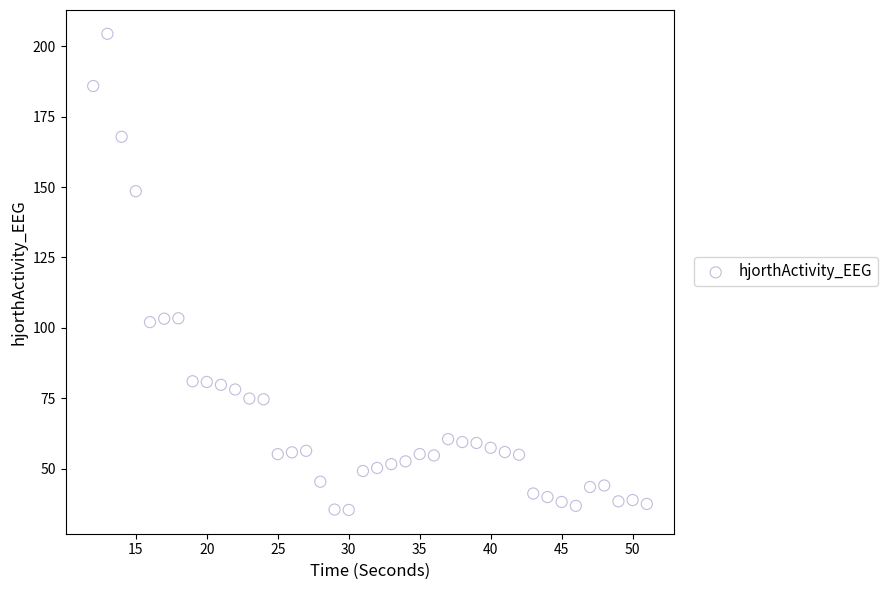

What is the range of X values (max minus min)?

39.0